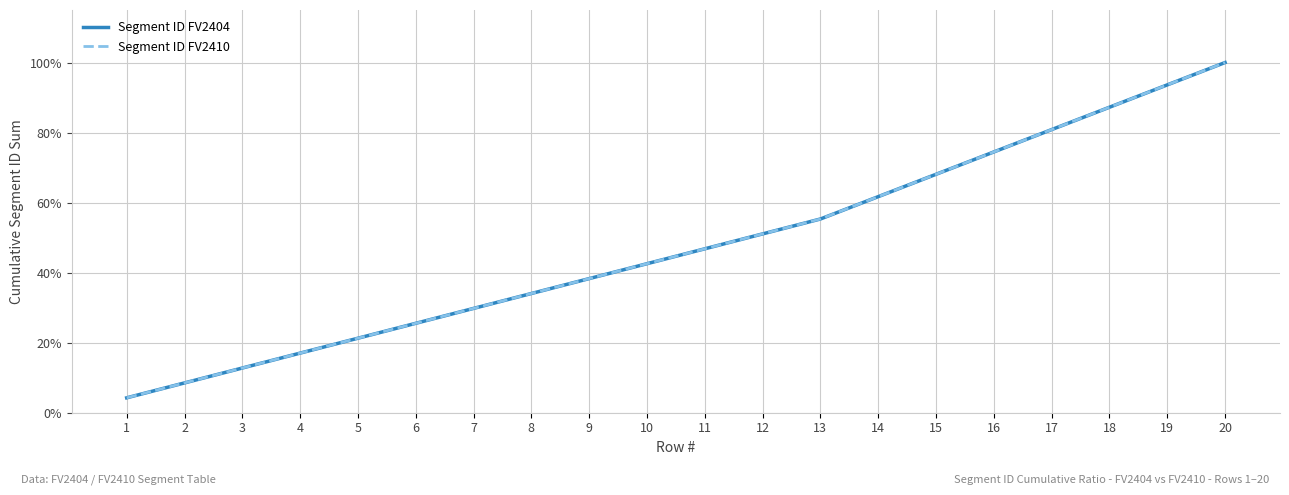

Does the chart have visible grid lines?

Yes